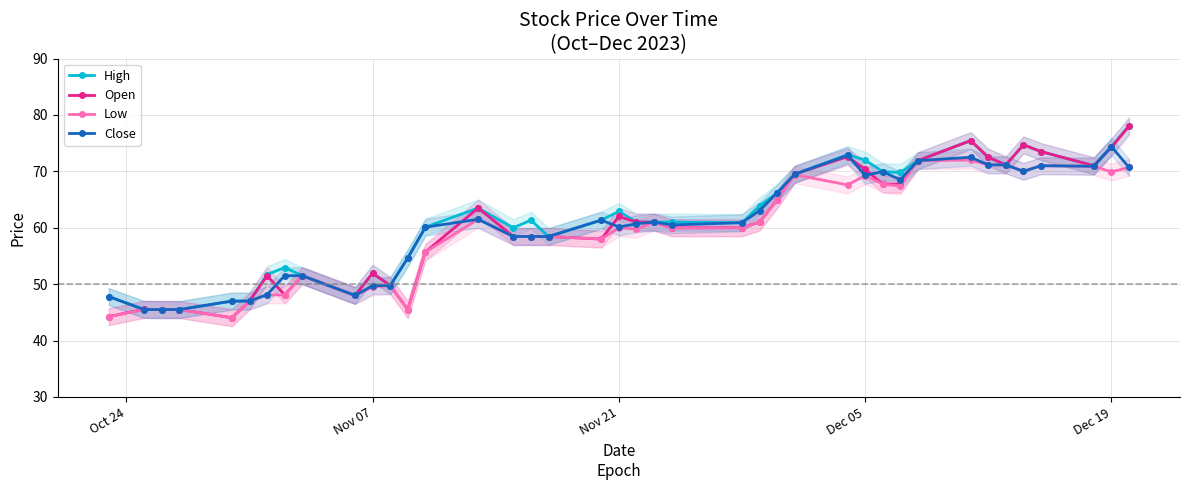

How many values in the Open series are below 61?

20